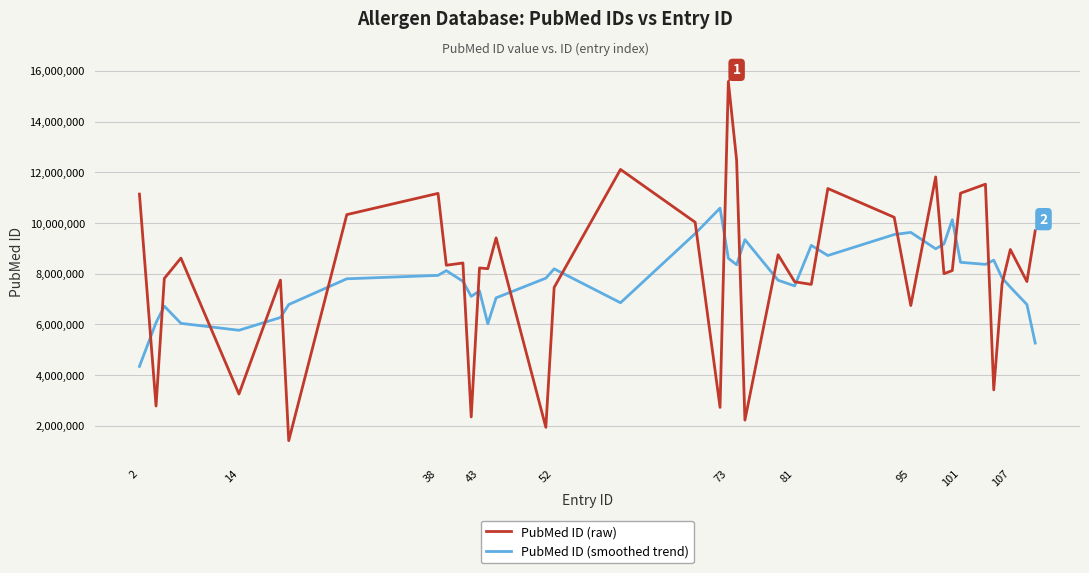

How many times do PubMed ID (smoothed trend) and PubMed ID (raw) cross each other?

22